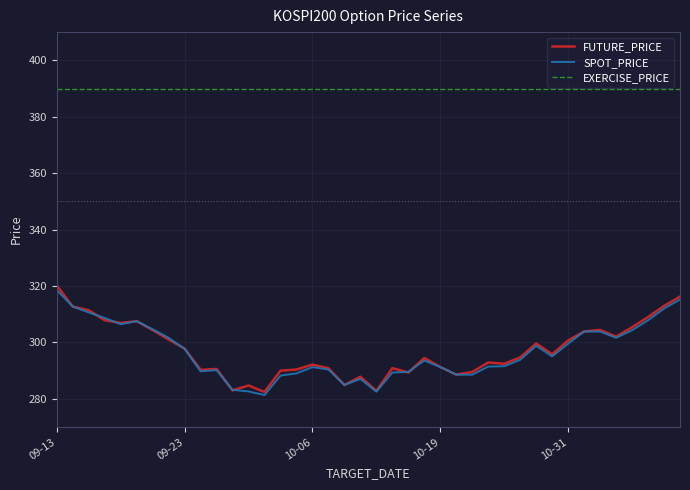

True or false: EXERCISE_PRICE and SPOT_PRICE intersect in this chart.

False